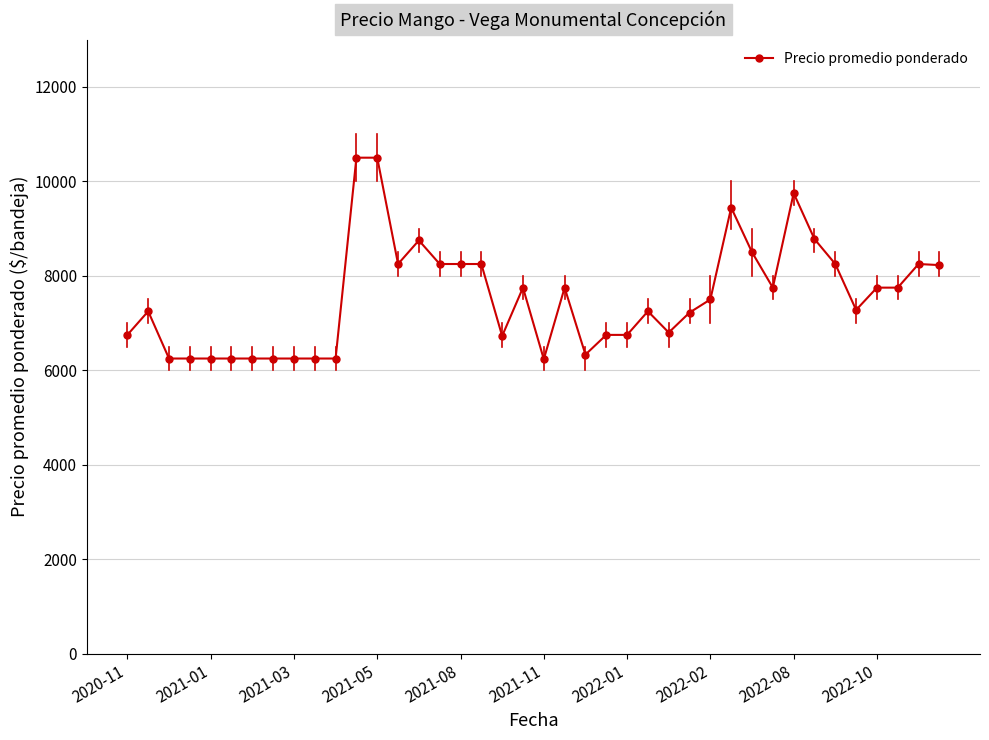

What is the smallest value displayed?

6235